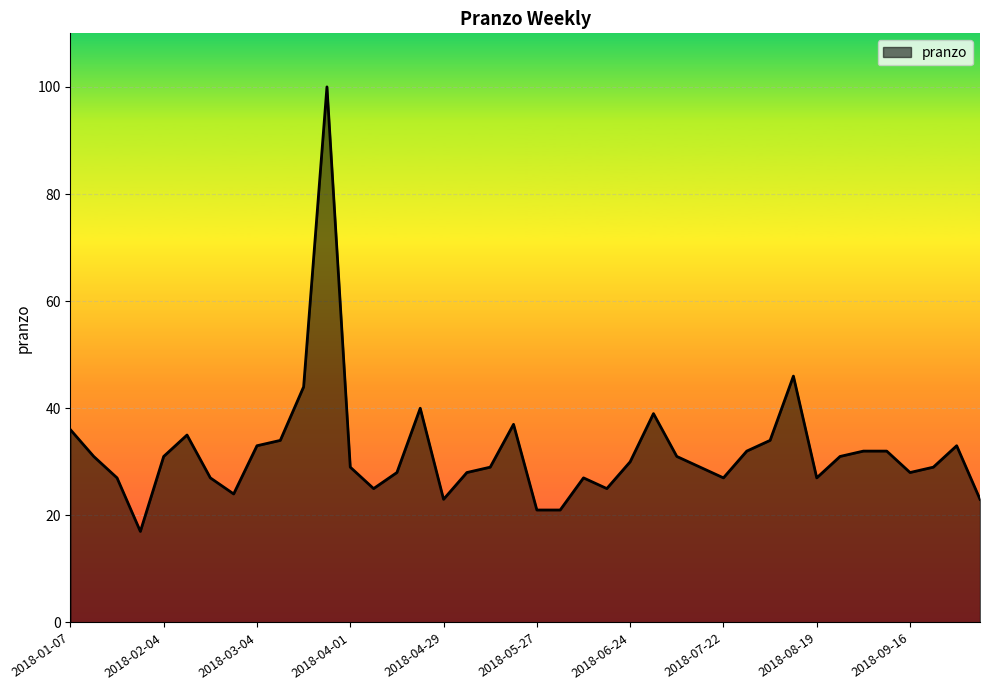

What is the minimum value shown in the chart?

17